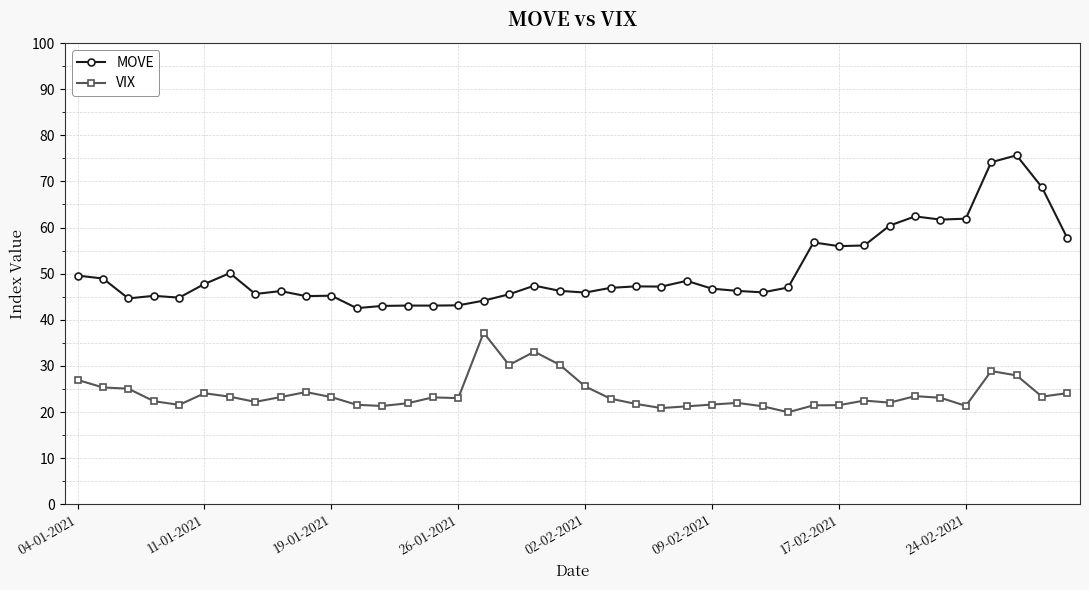

Which series has the widest spread of values?

MOVE